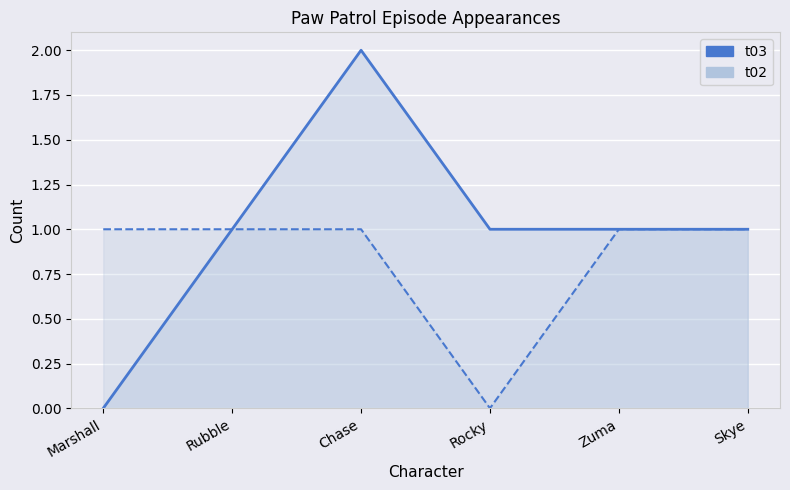

How many interior local valleys does the t02 series have?

1